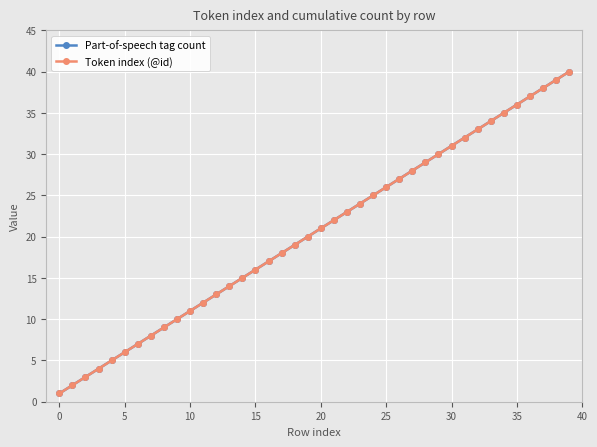

What is the smallest value displayed?

1